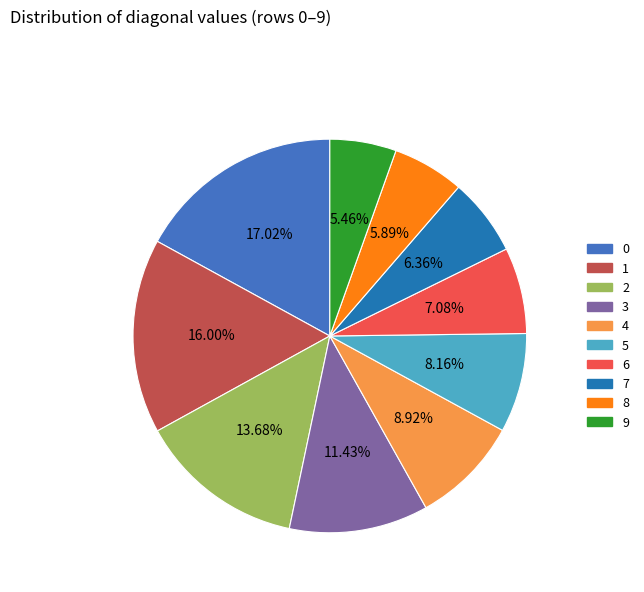

Between 4 and 6, which is larger?

4